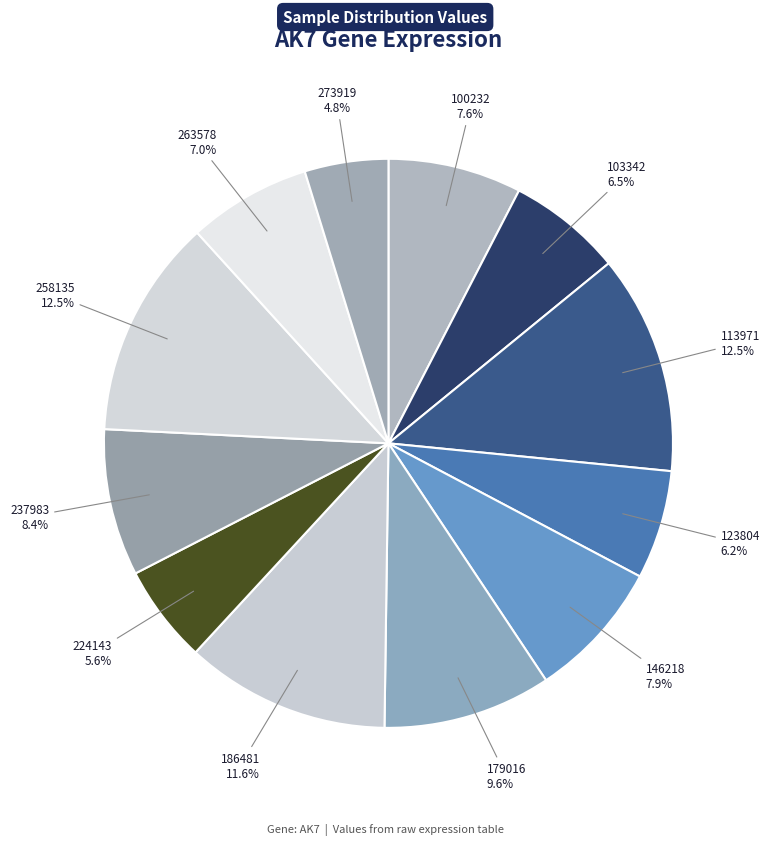

What is the smallest slice in the pie chart?

273919